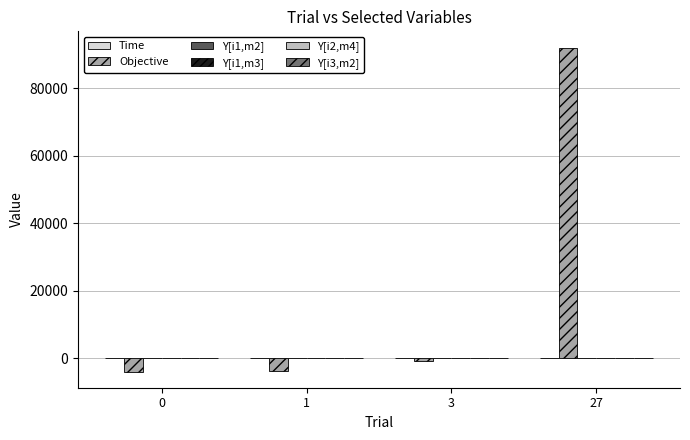

Between 1 and 27, which series saw the biggest shift?

Objective